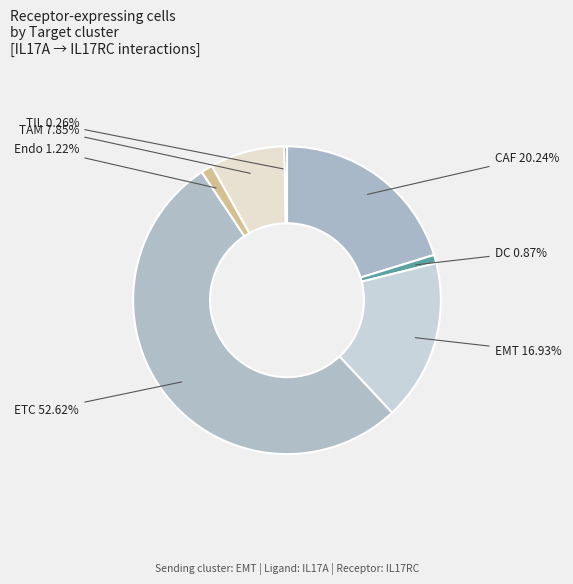

True or false: EMT accounts for 17% of the total.

True